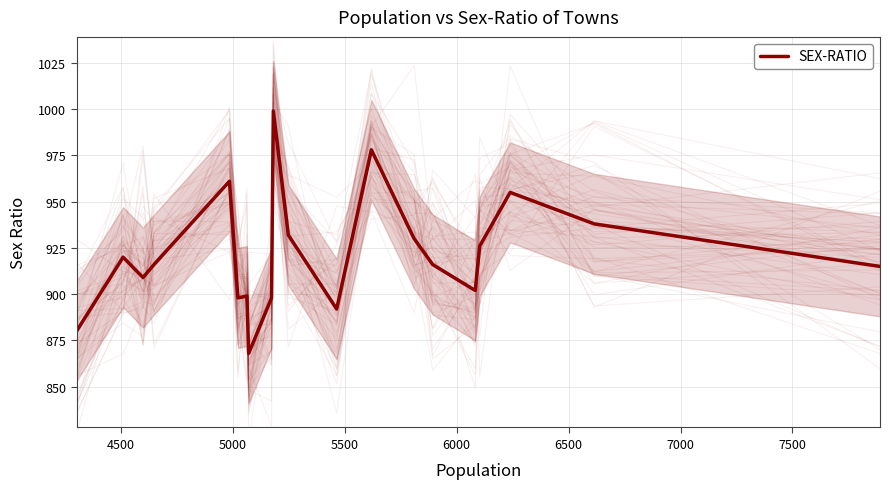

How many interior local valleys (lower than both neighbors) does the data have?

5